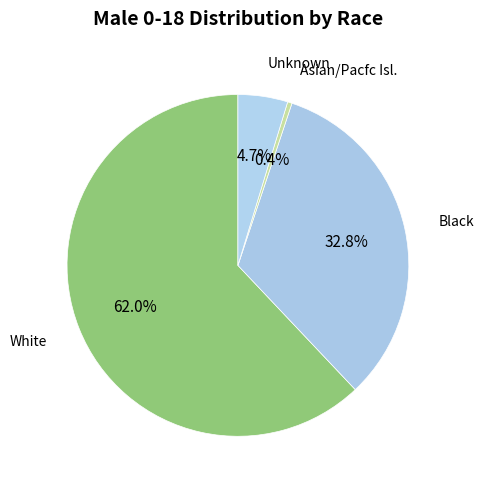

What is the smallest slice in the pie chart?

Asian/Pacfc Isl.